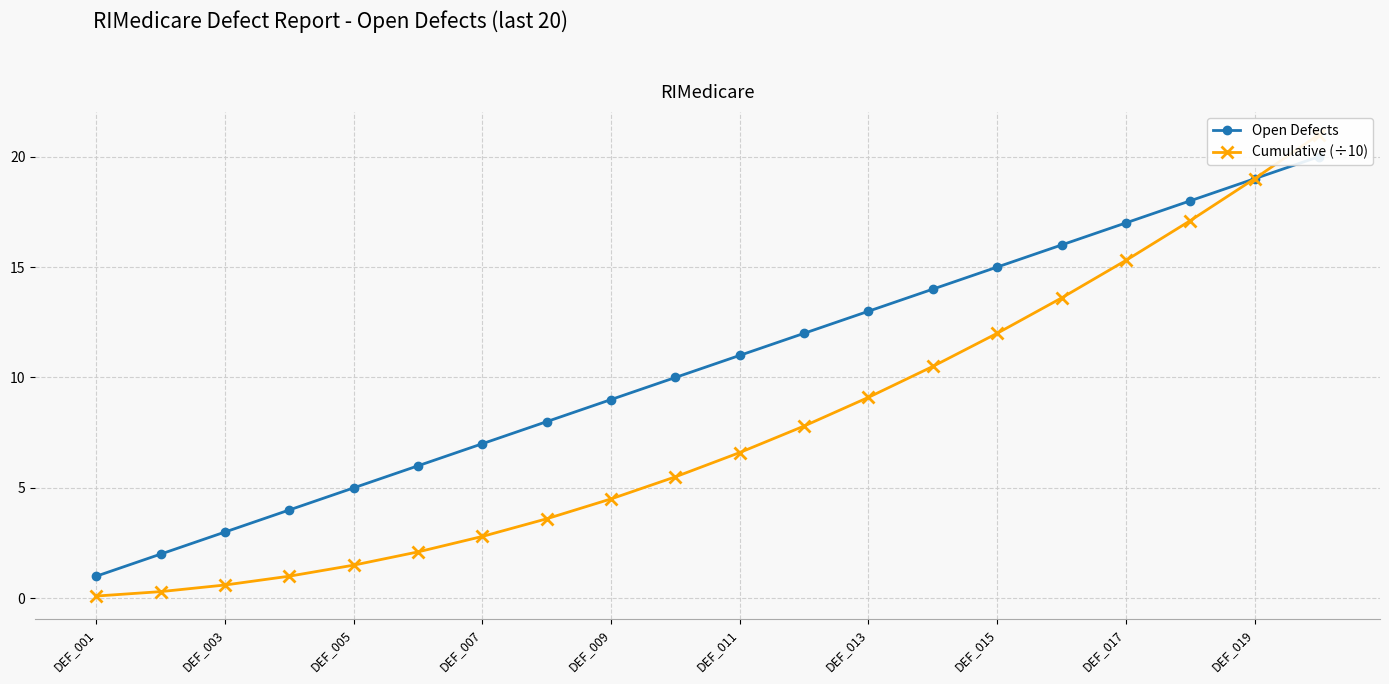

What value does the Open Defects series have at DEF_017?

17.0